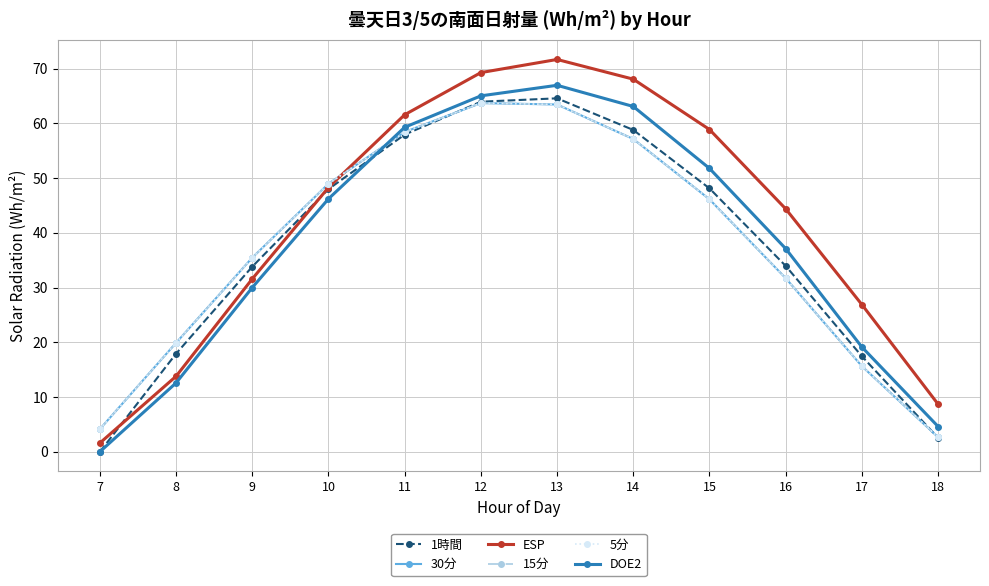

How many lines are shown in the chart?

6